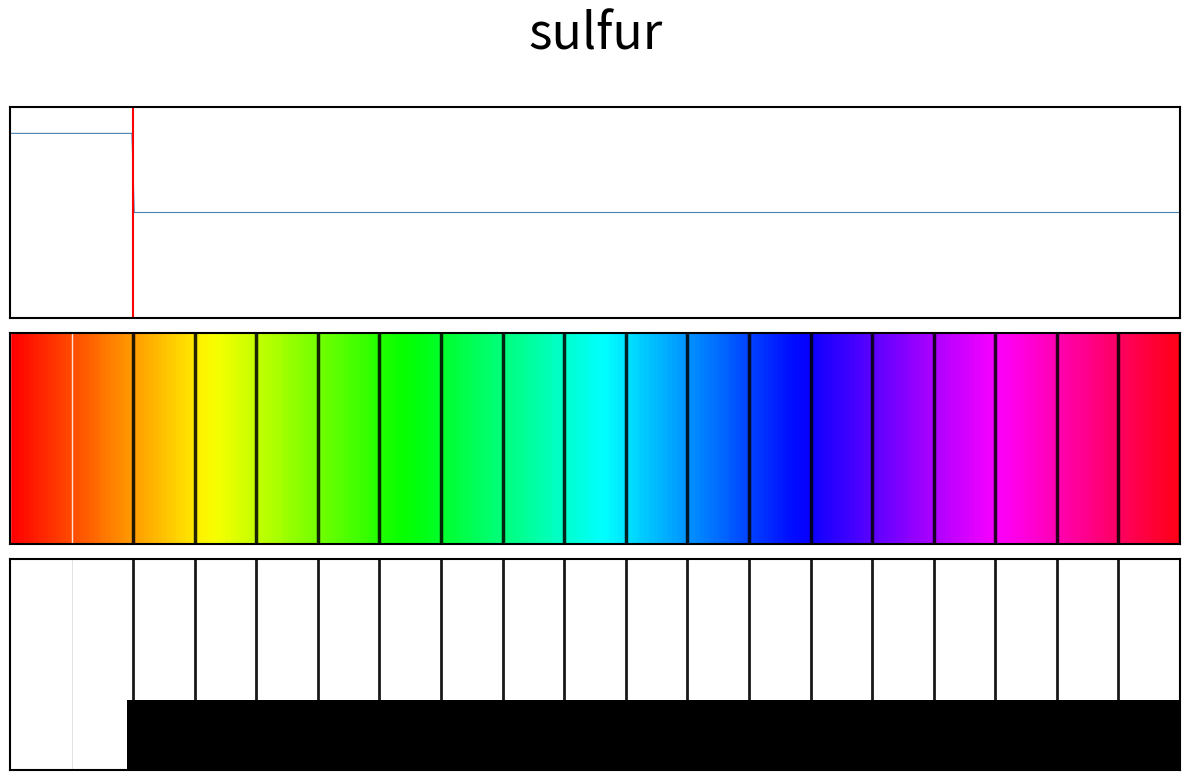

What is the maximum value shown in the chart?

1